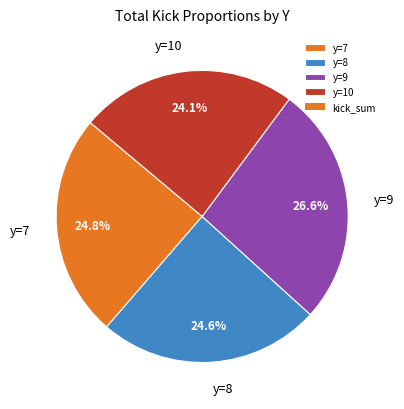

To the nearest percent, what is the average slice percentage?

25%